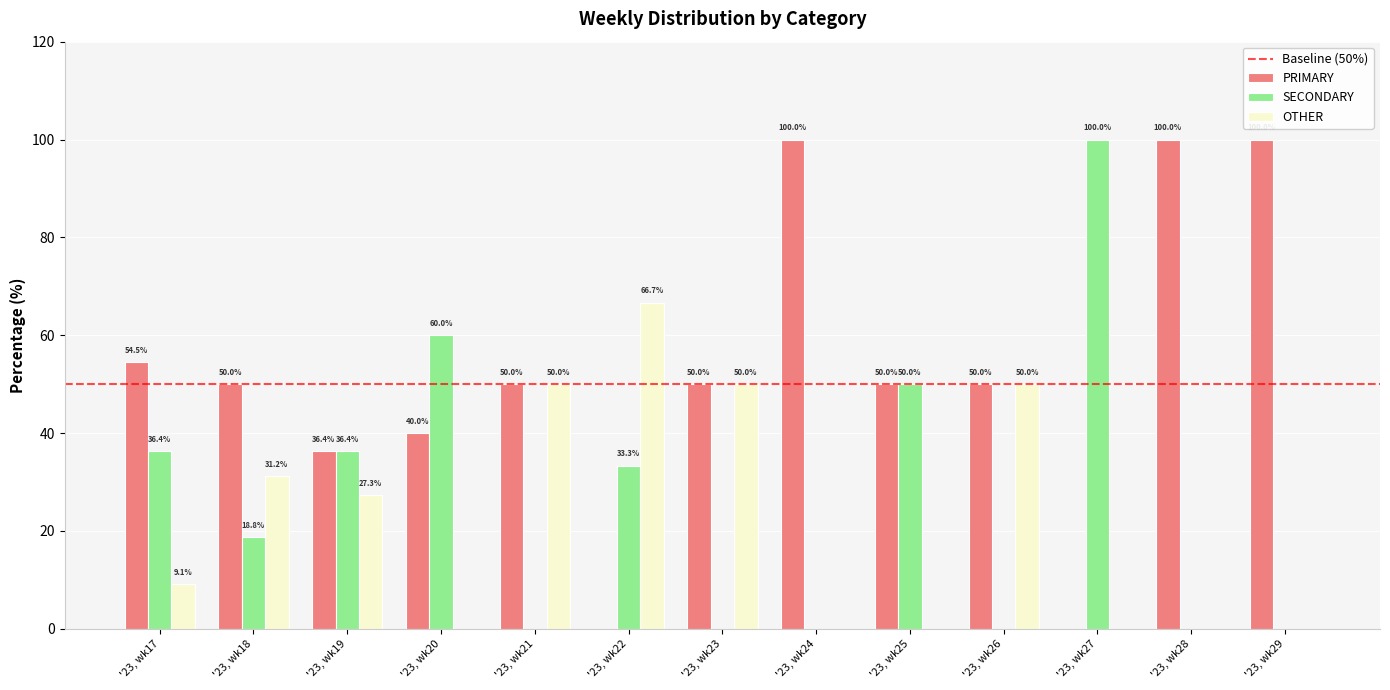

What is the difference between the PRIMARY values at '23, wk17 and '23, wk26?

4.5